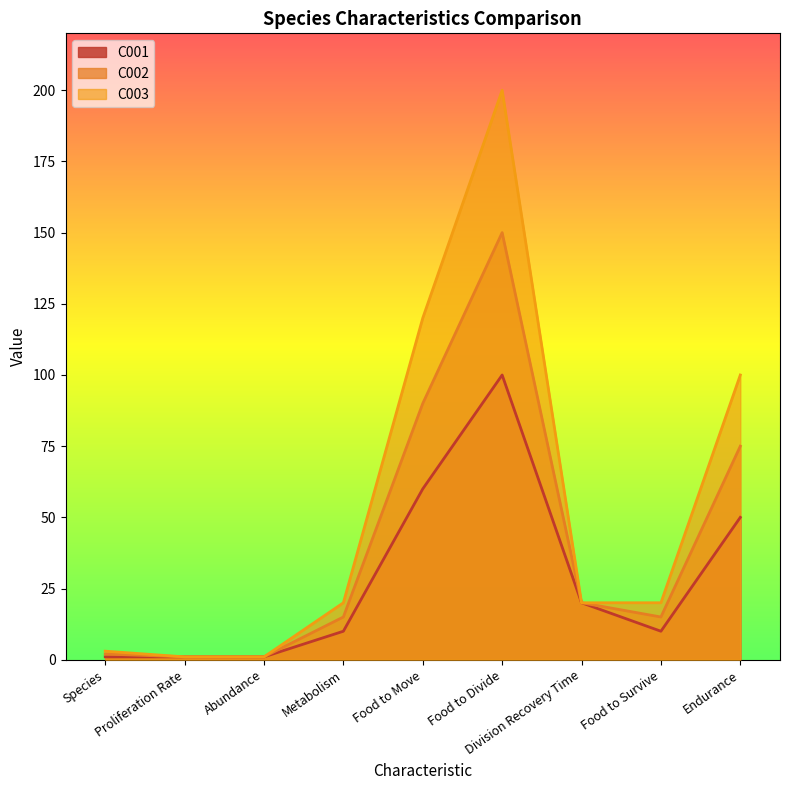

Count the number of categories in the chart.

9